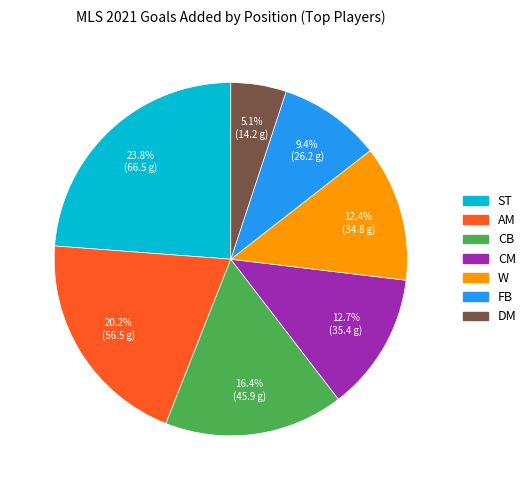

What percentage is the W slice, to the nearest percent?

12%